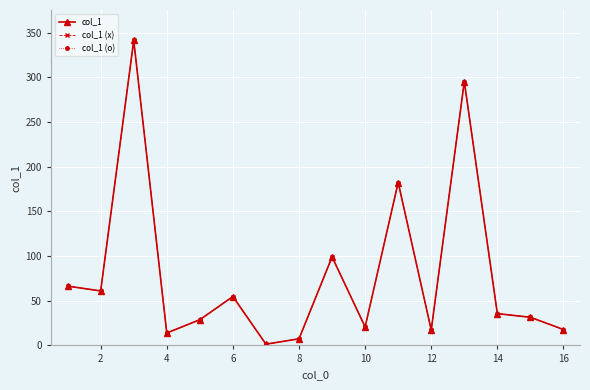

True or false: col_1 (x) and col_1 (o) intersect in this chart.

False